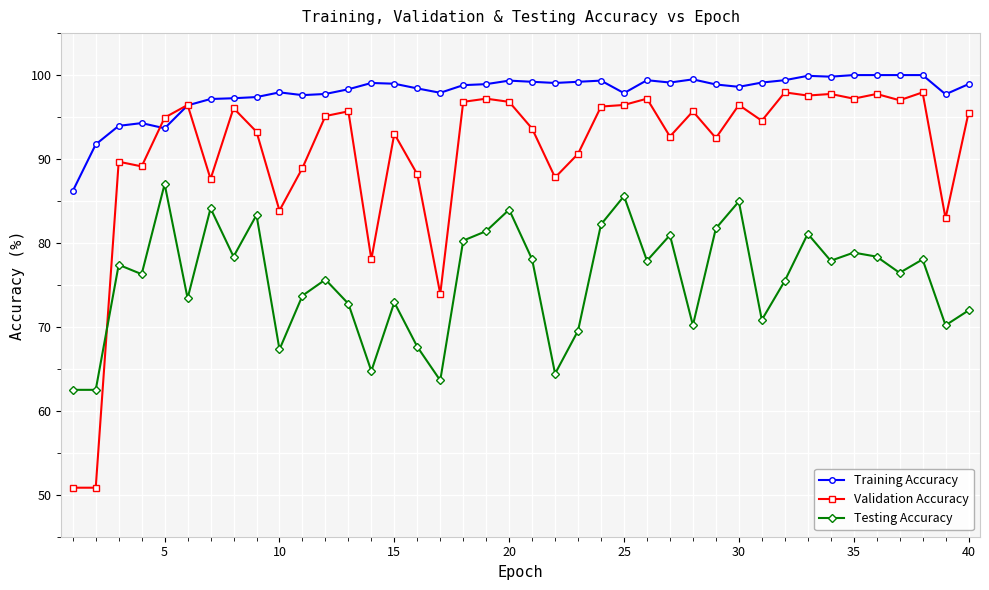

How many lines are shown in the chart?

3